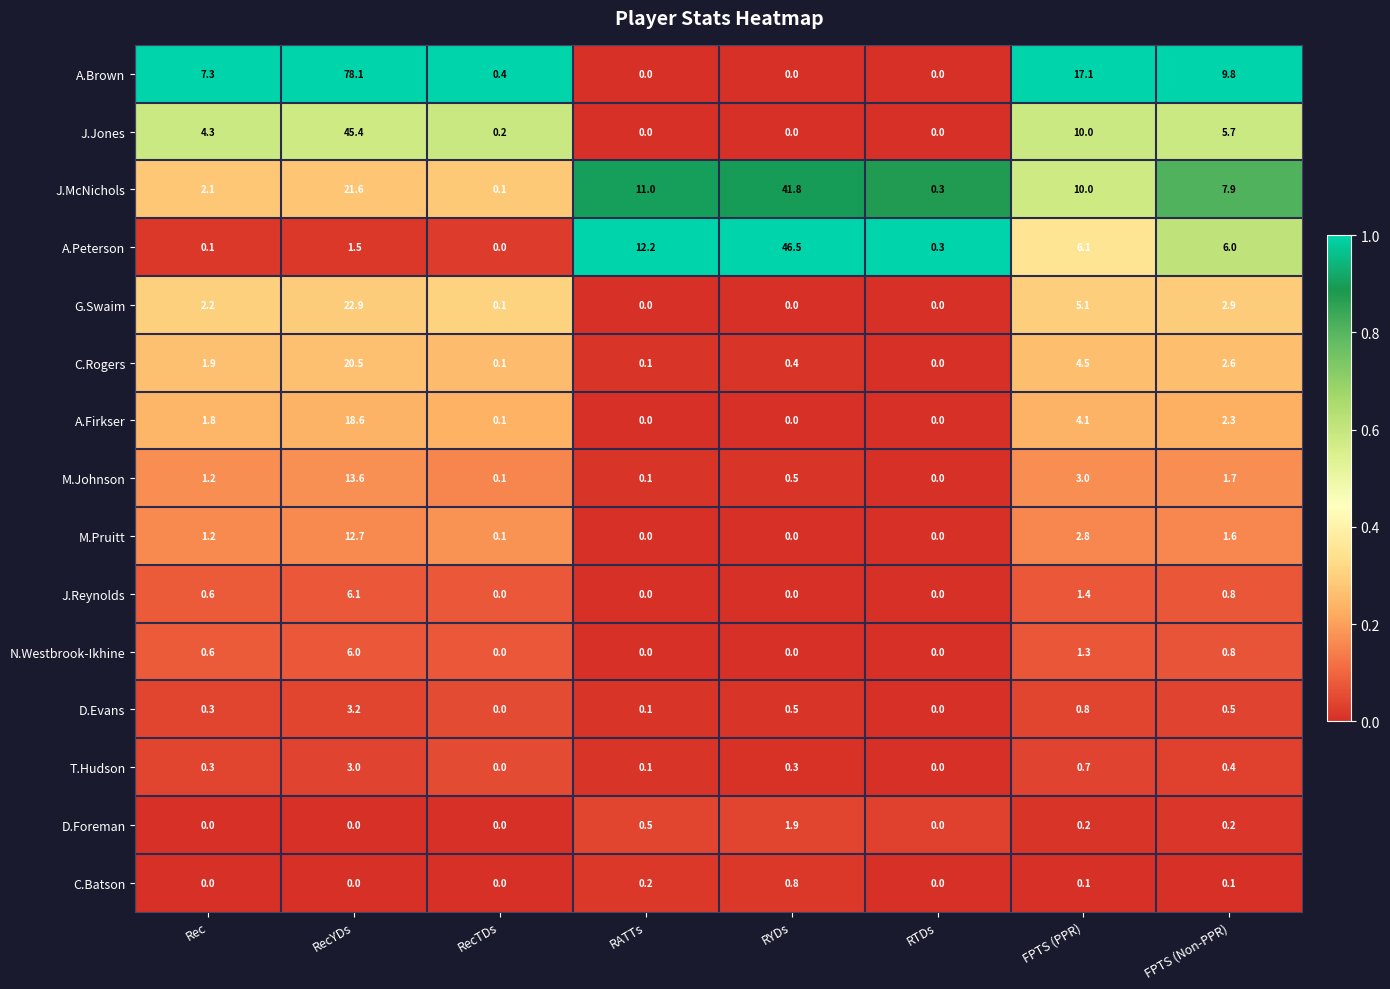

Which series changed the most between Rec and RYDs?

A.Peterson